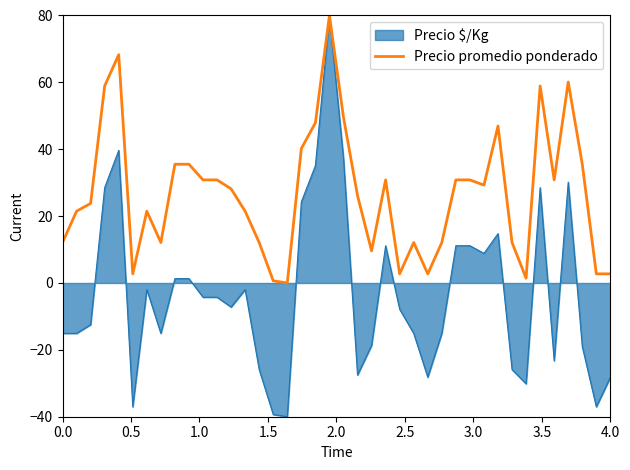

Rank the series by their average value, from highest to lowest.

Precio promedio ponderado, Precio $/Kg